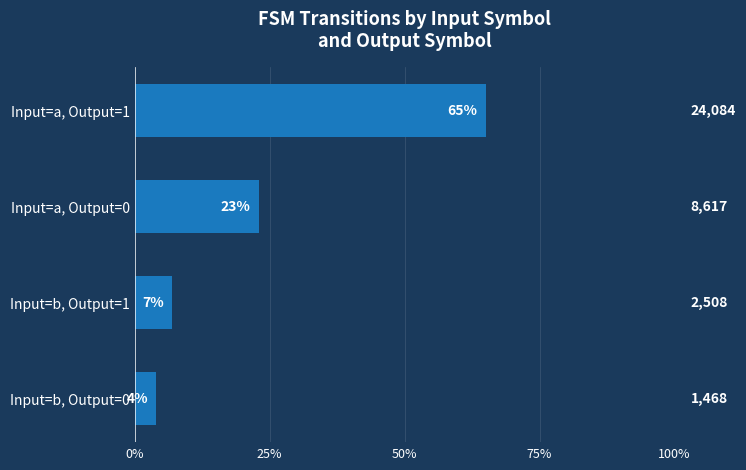

What is the label of the 2nd bar from the top?

Input=a, Output=0